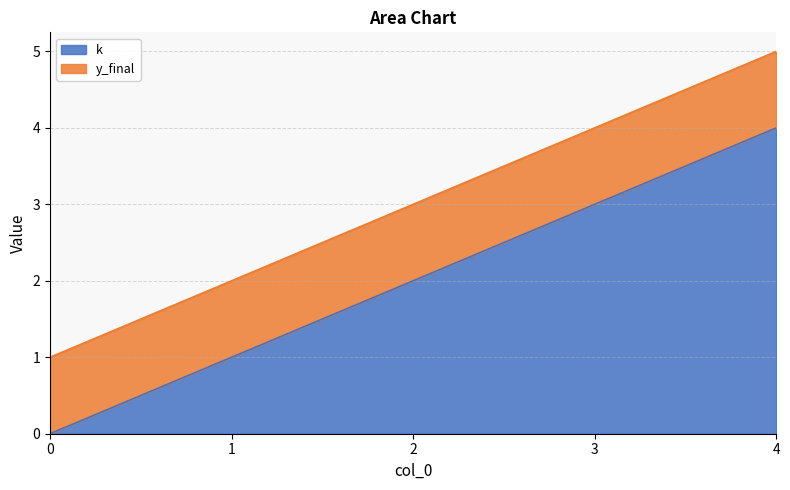

List the labels in order of value, smallest first.

0, 1, 2, 3, 4